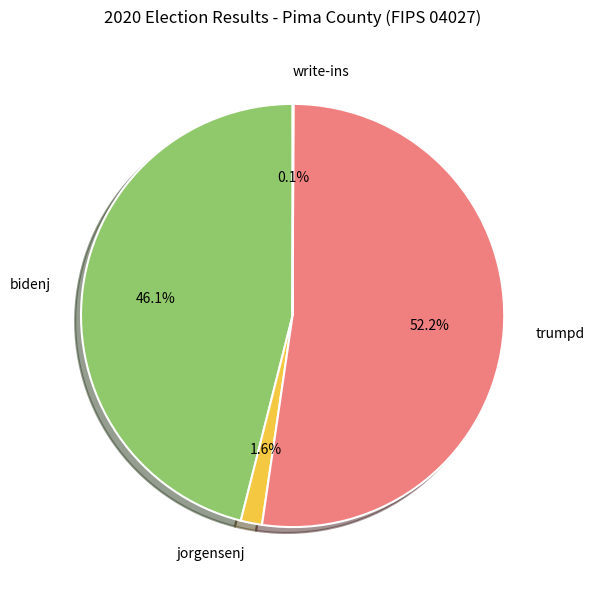

What percentage is NOT represented by bidenj?

53.9%